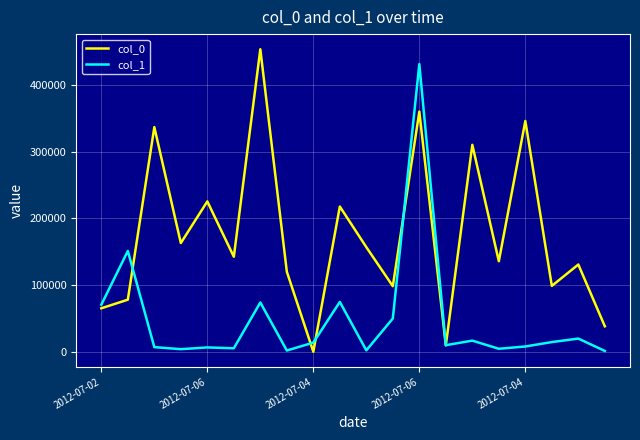

What is the greatest value displayed?

453389